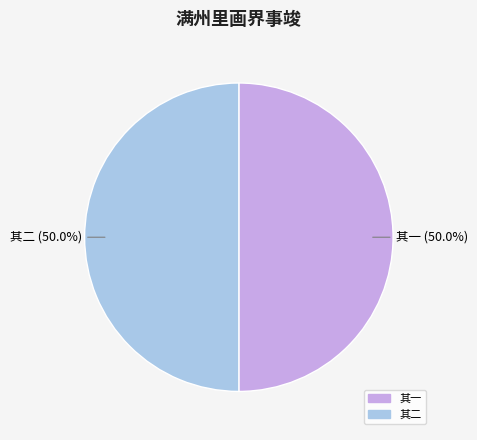

Count the number of slices in the pie.

2